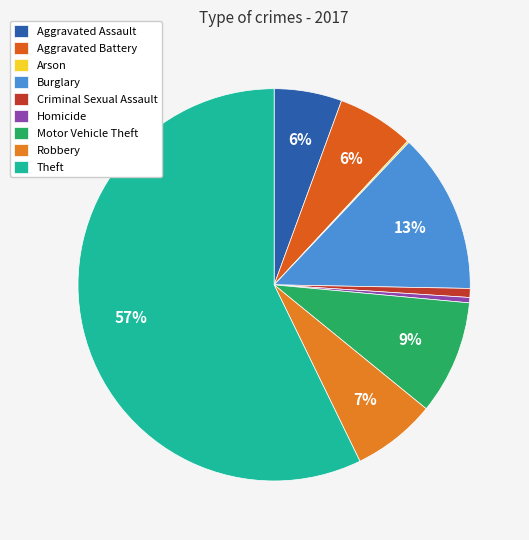

Between Burglary and Homicide, which is larger?

Burglary